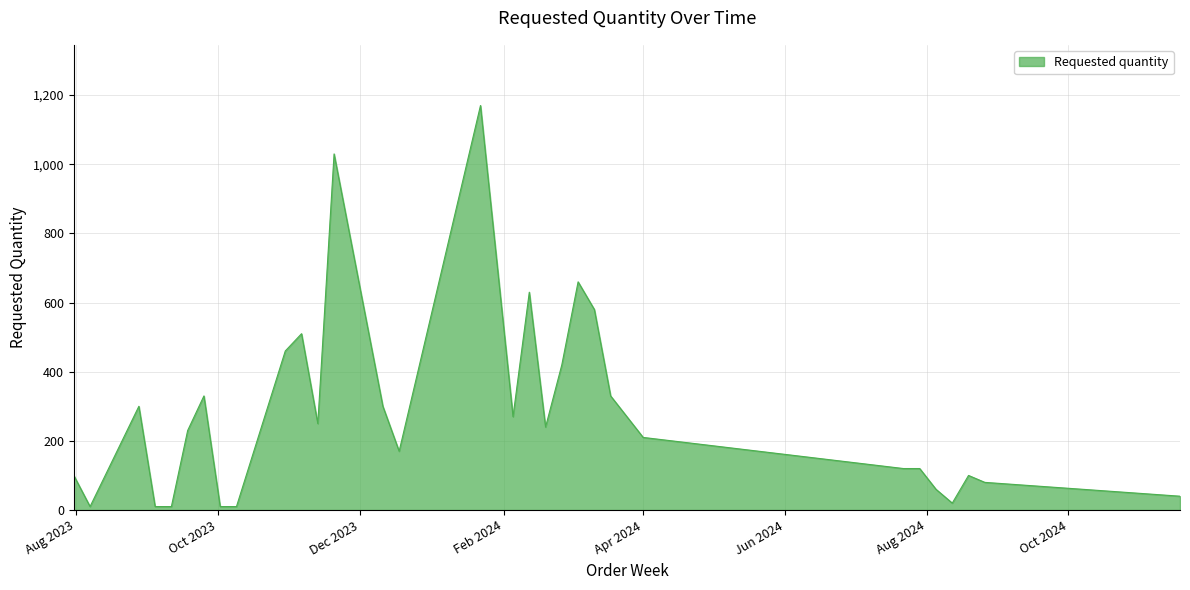

What is the maximum value shown in the chart?

1170